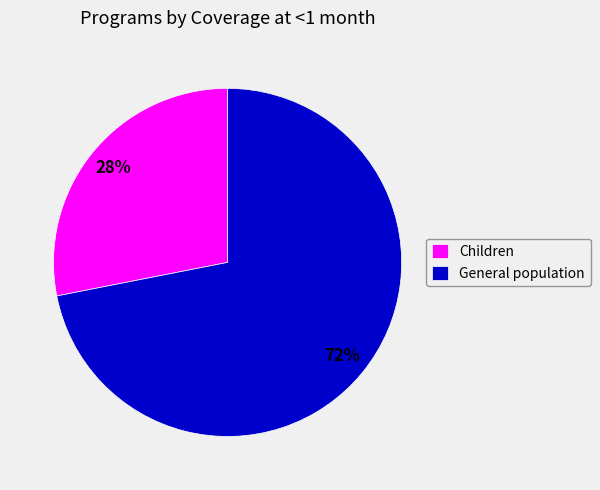

Is the sum of General population and Children greater than half?

Yes